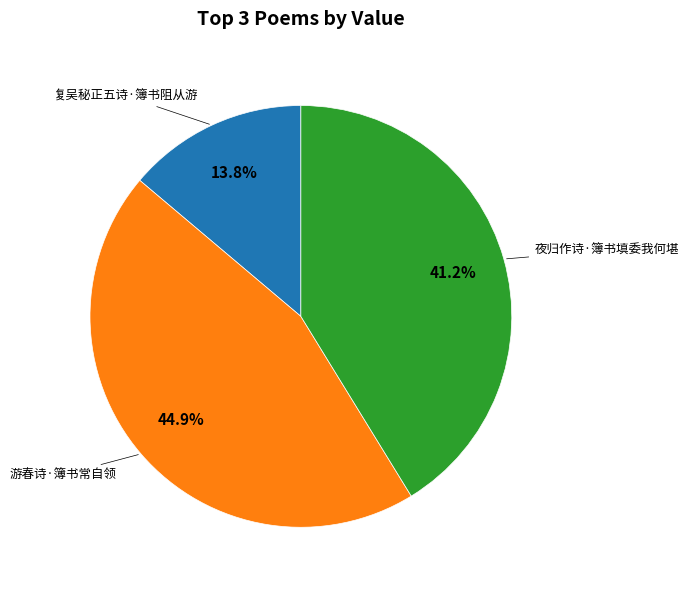

Does any single category account for the majority?

No